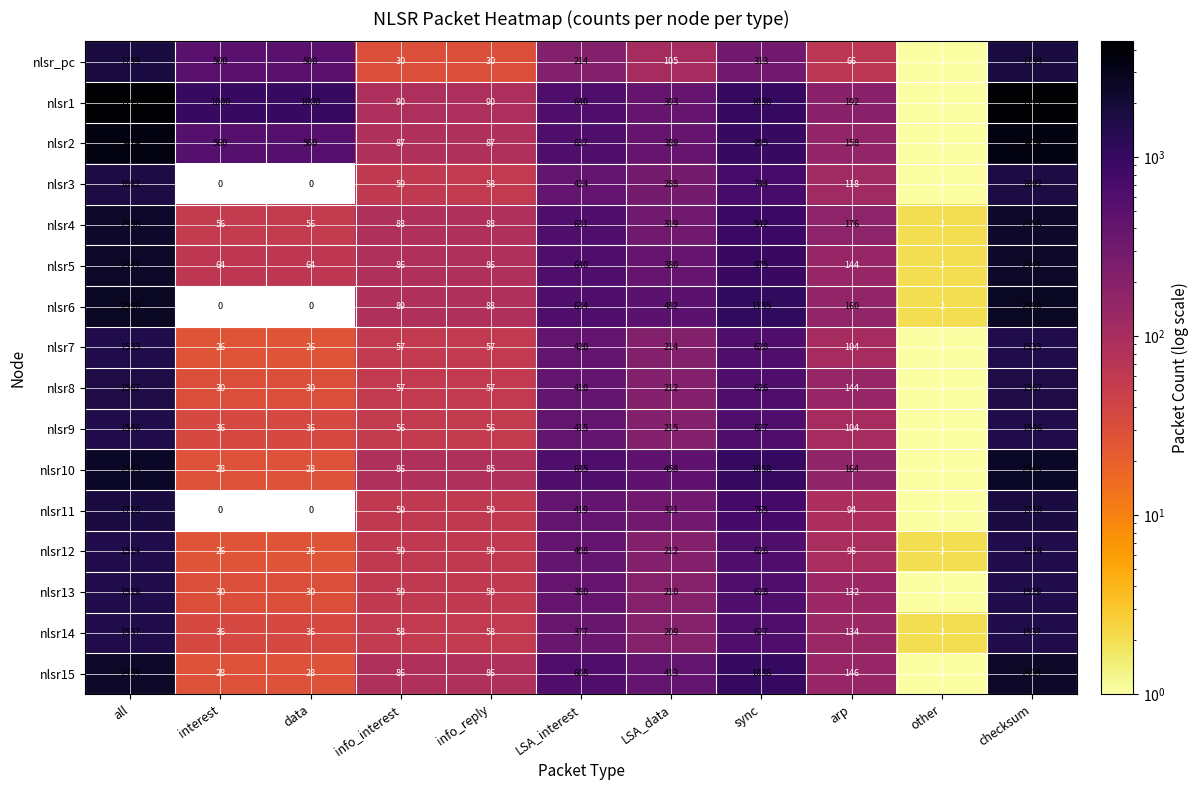

What value does the nlsr10 series have at LSA_data, to the nearest 50?

450